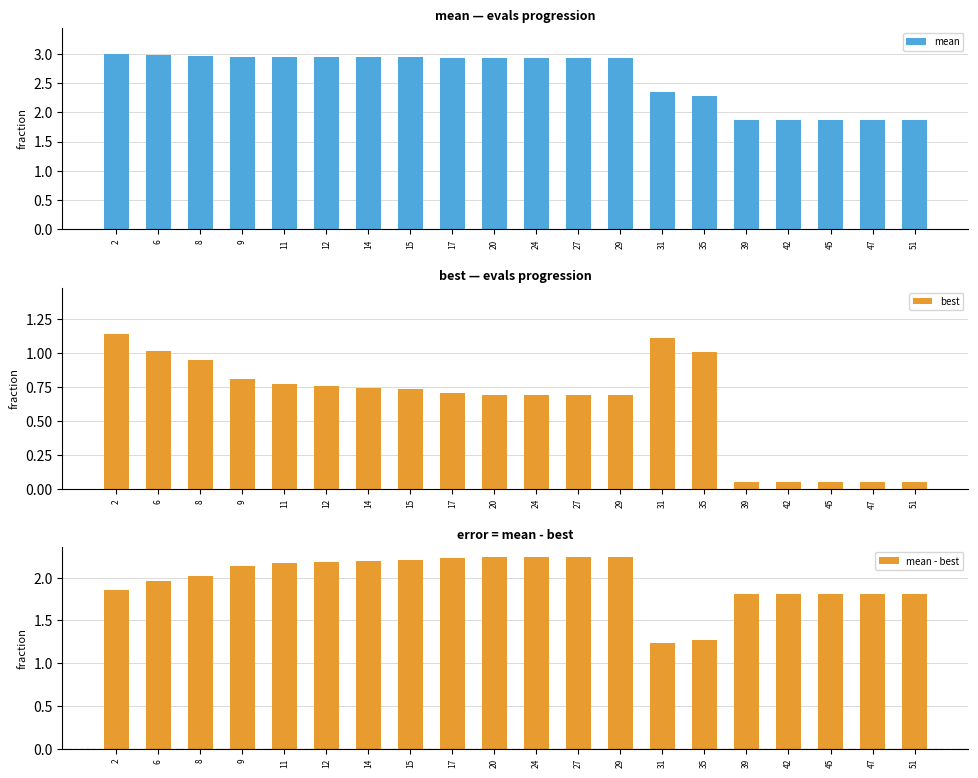

Is it true that best equals 0.1 at 51?

True